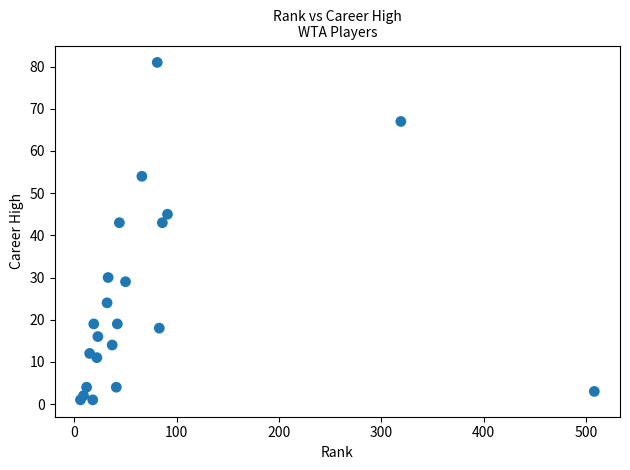

What is the range of X values (max minus min)?

502